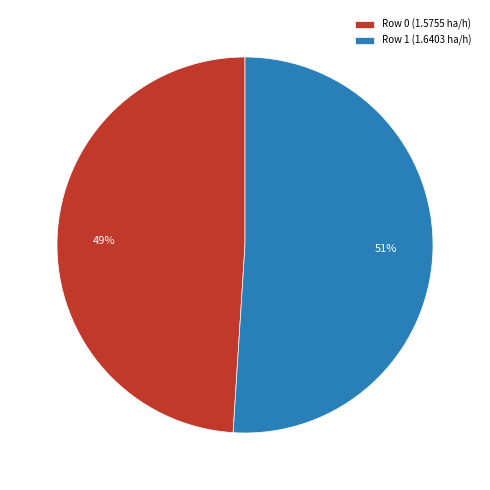

Which slice is the largest?

Row 1